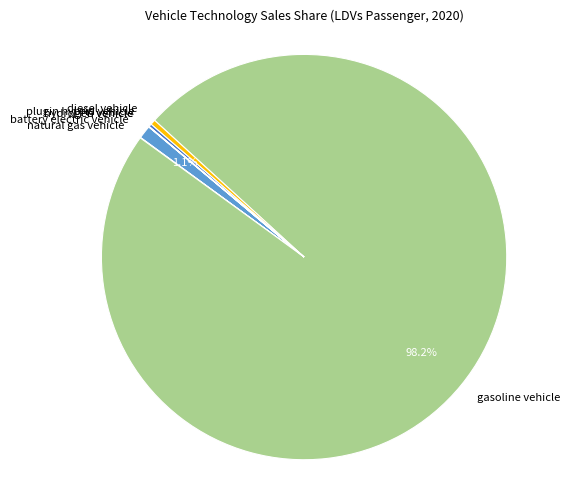

Is there a majority slice in this chart?

Yes